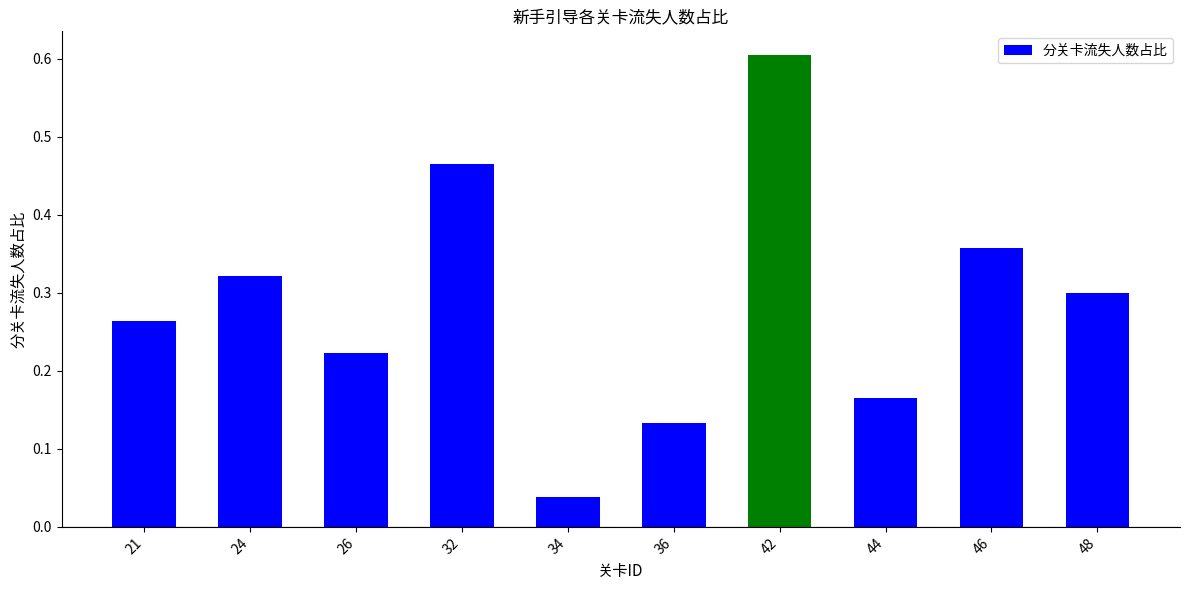

What is the difference between the maximum and minimum values?

0.6